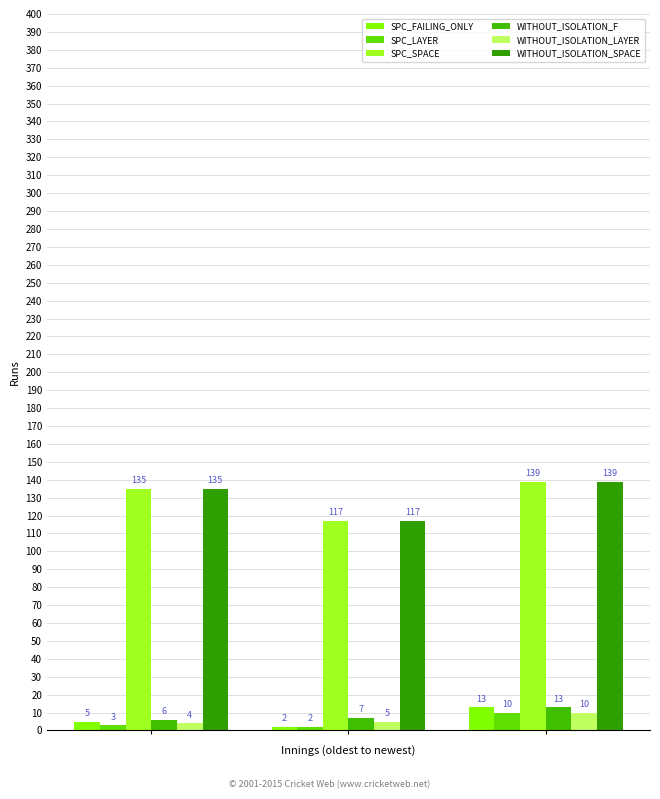

How many series are shown in this chart?

6